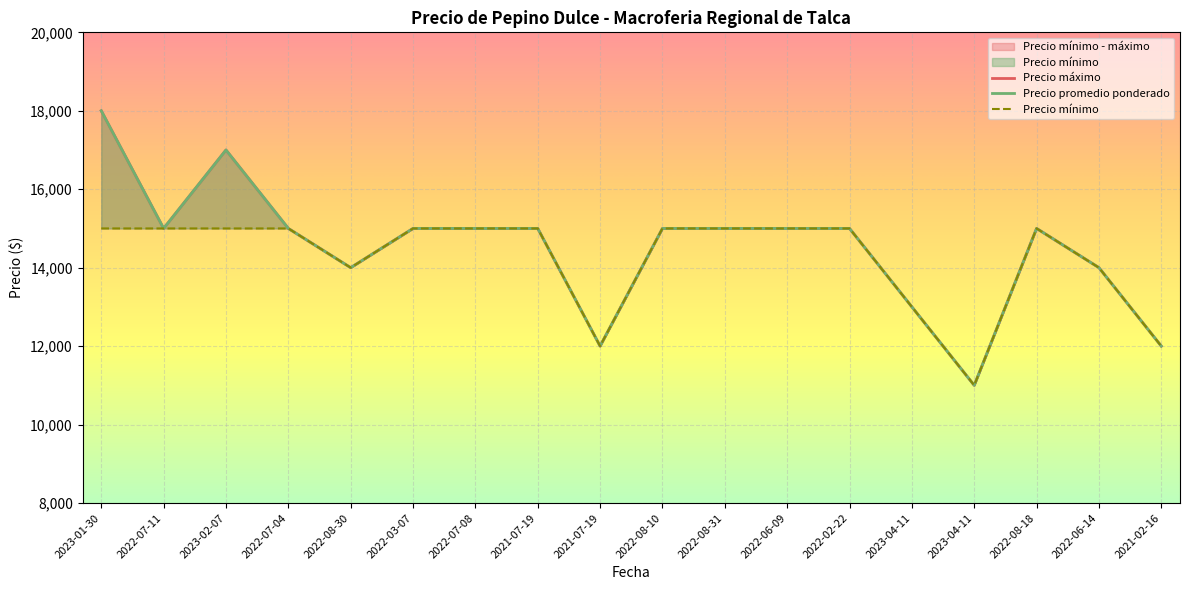

In Precio promedio ponderado, how many points are lower than both neighbors (excluding endpoints)?

4